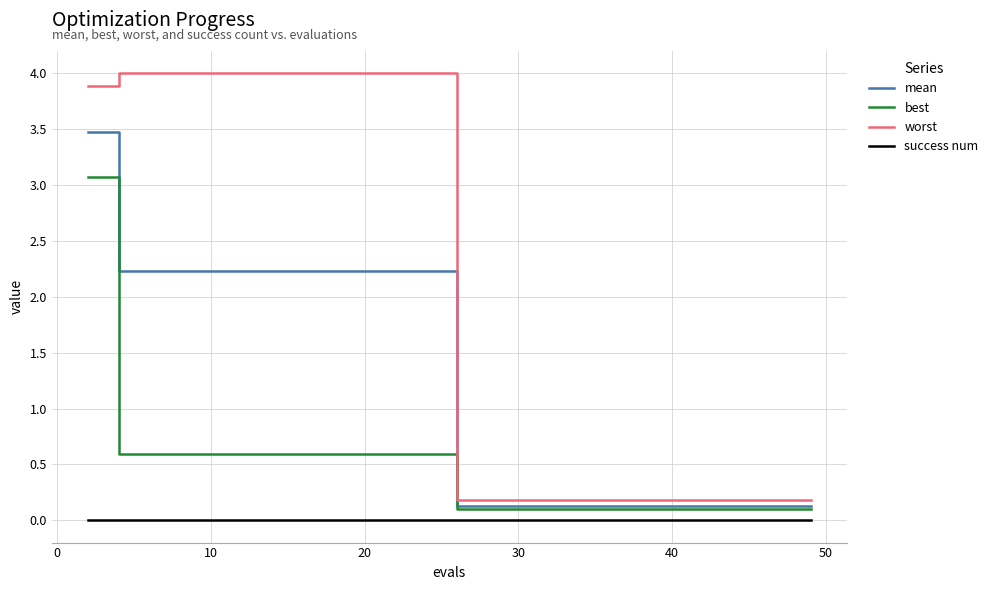

What is the highest value of the best series?

3.1